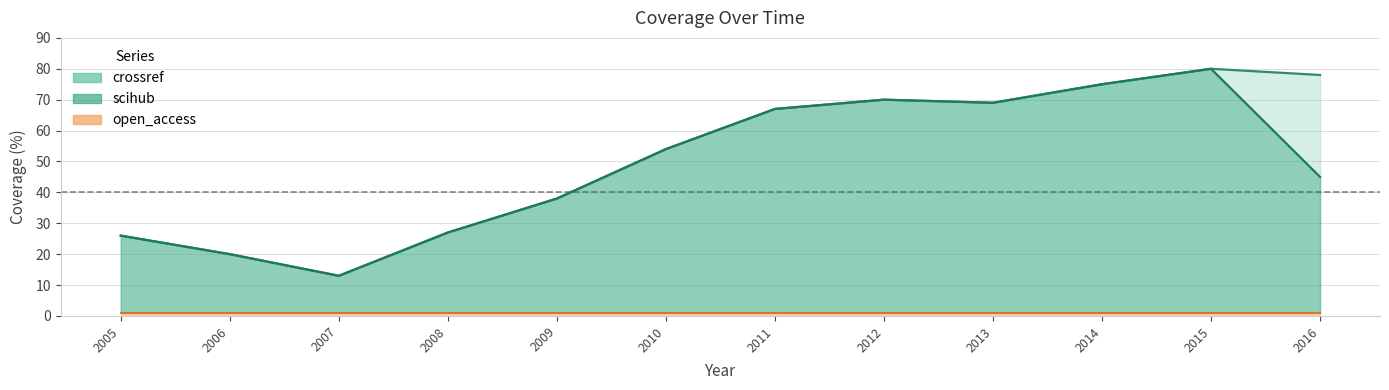

What is the difference between the second highest and minimum values in the scihub series?

62